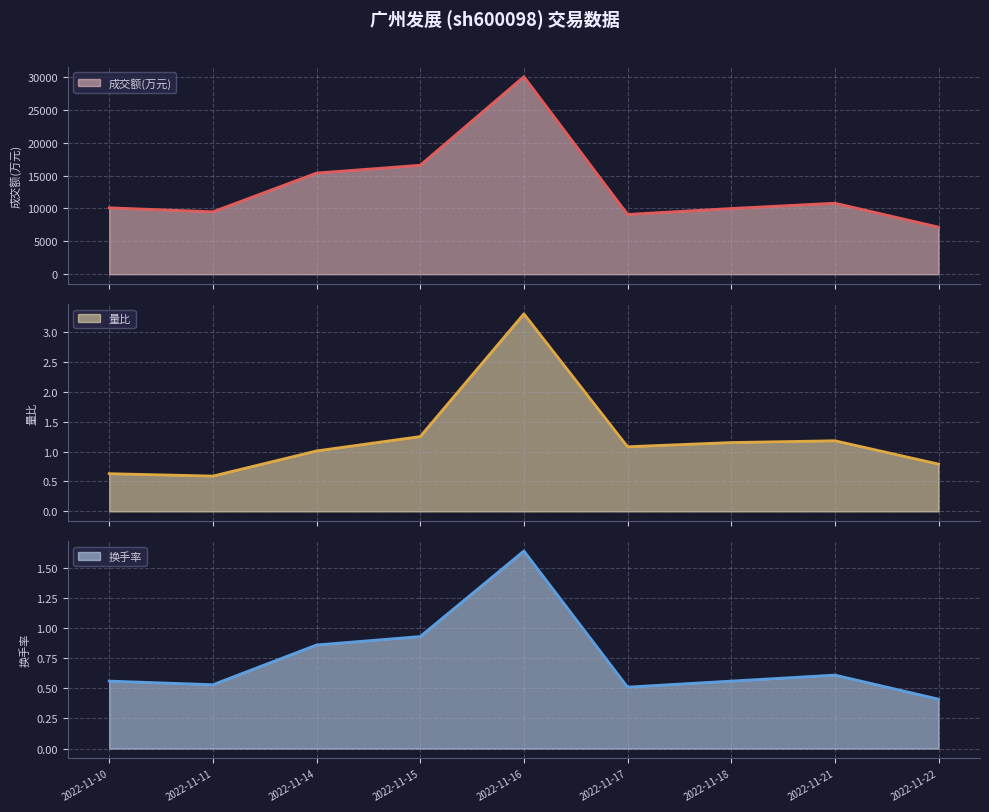

Reading left to right, extract all data points from this chart.

成交额(万元): 2022-11-10=10093.0	2022-11-11=9487.0	2022-11-14=15372.0	2022-11-15=16557.0	2022-11-16=30010.0	2022-11-17=9087.0	2022-11-18=9986.0	2022-11-21=10792.0	2022-11-22=7158.0
量比: 2022-11-10=0.6	2022-11-11=0.6	2022-11-14=1.0	2022-11-15=1.2	2022-11-16=3.3	2022-11-17=1.1	2022-11-18=1.1	2022-11-21=1.2	2022-11-22=0.8
换手率: 2022-11-10=0.6	2022-11-11=0.5	2022-11-14=0.9	2022-11-15=0.9	2022-11-16=1.6	2022-11-17=0.5	2022-11-18=0.6	2022-11-21=0.6	2022-11-22=0.4